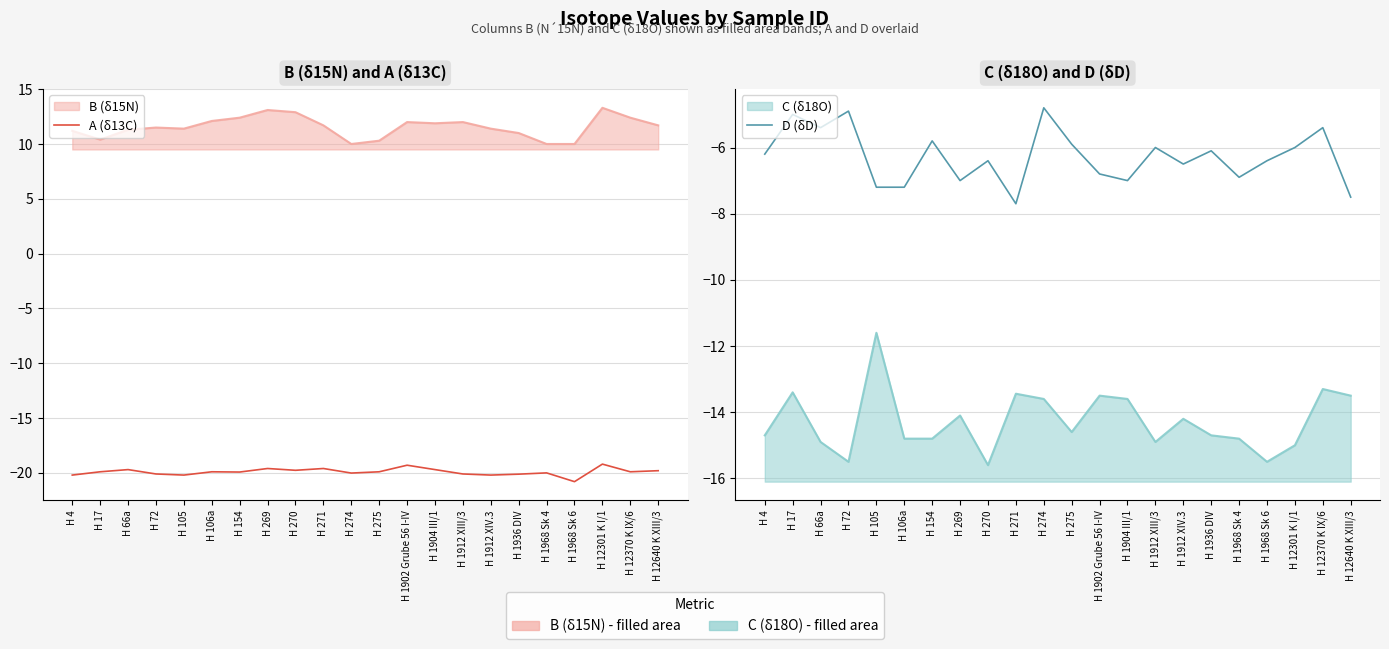

True or false: D (δD) and A (δ13C) intersect in this chart.

False